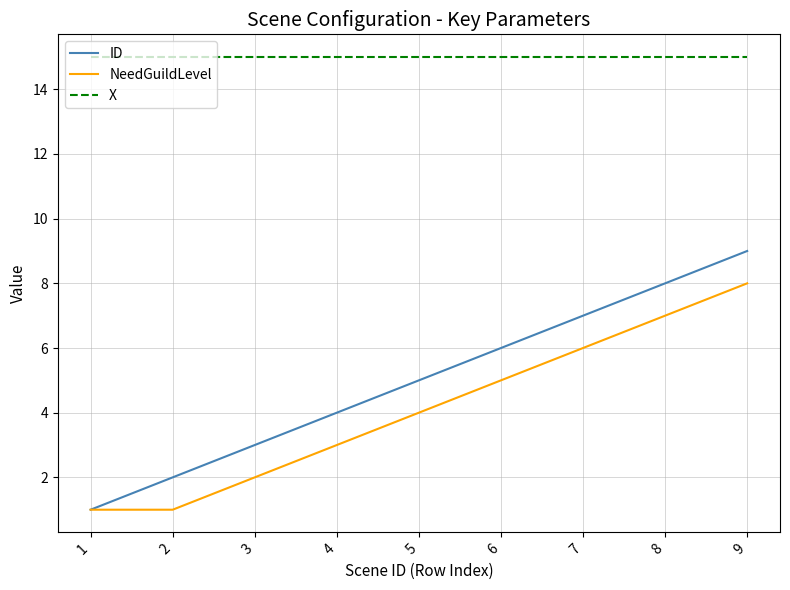

True or false: X has a value of 15 at 2.

True